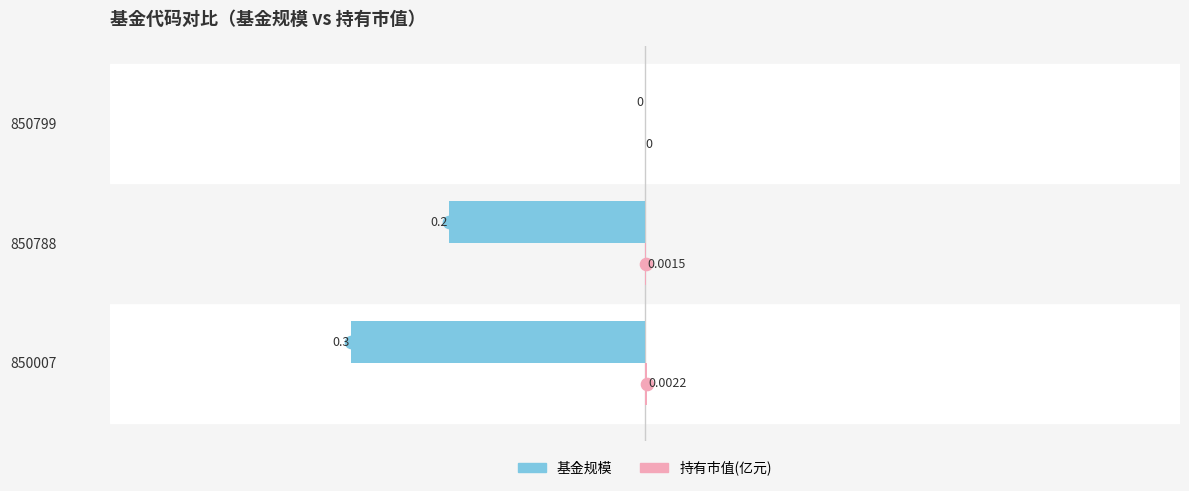

Between 850788 and 850799, which series saw the biggest shift?

基金规模